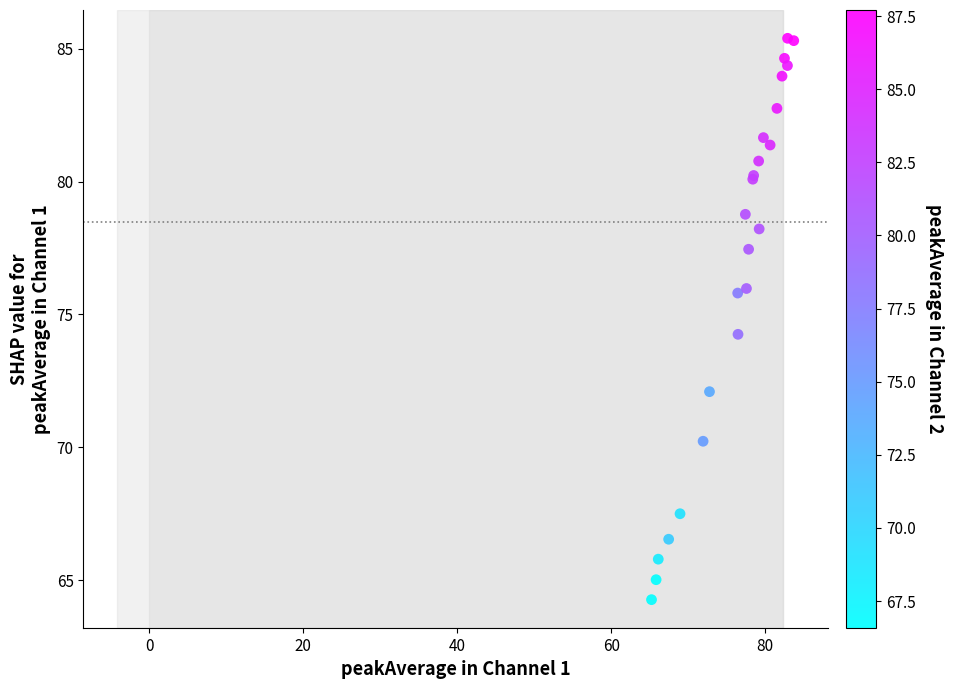

What Y value in the scatter plot is closest to 74?

74.3